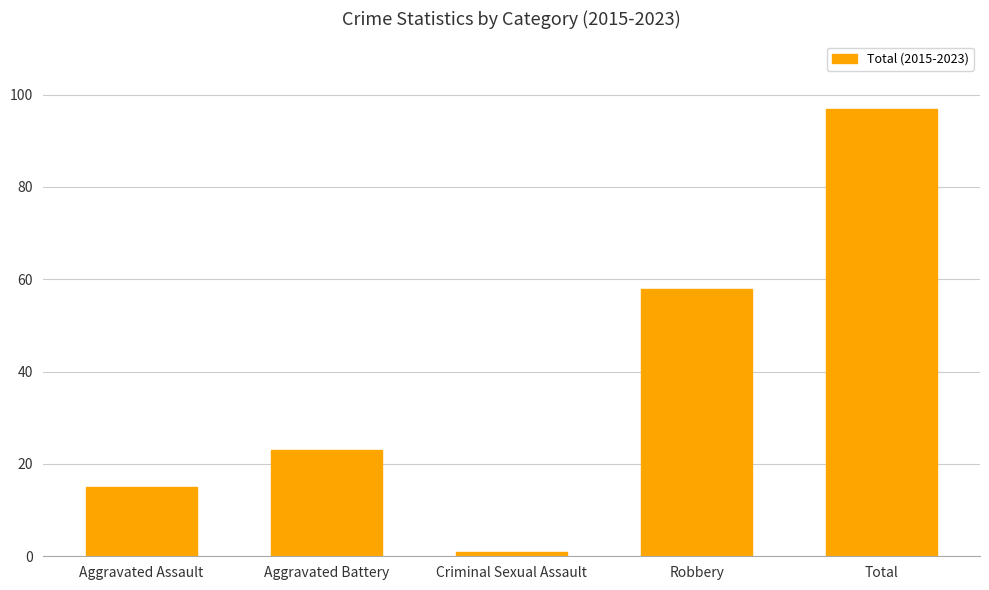

List the labels in order of value, largest first.

Total, Robbery, Aggravated Battery, Aggravated Assault, Criminal Sexual Assault